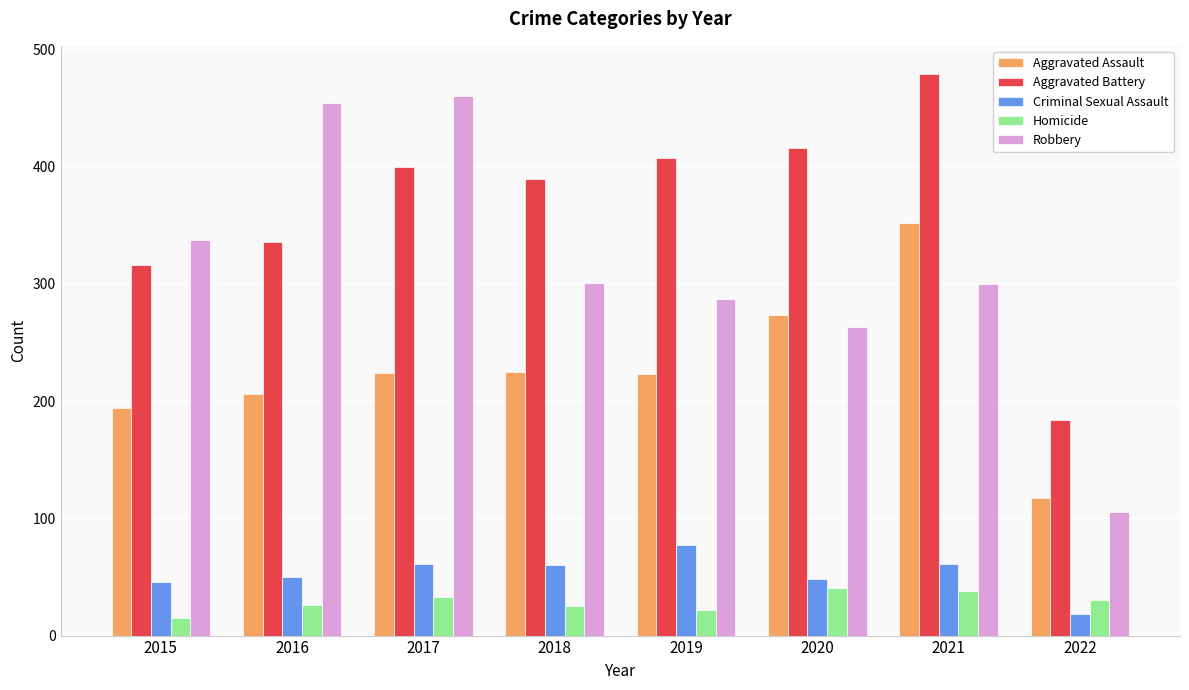

The Criminal Sexual Assault series shows 61 at 2021. True or false?

True